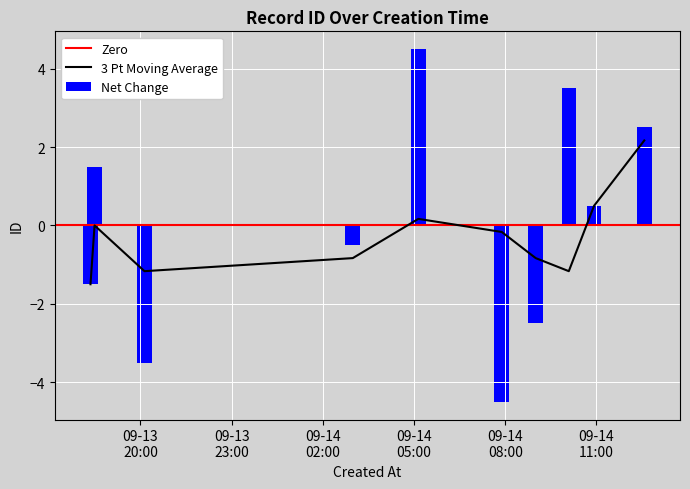

Count the number of categories in the chart.

10